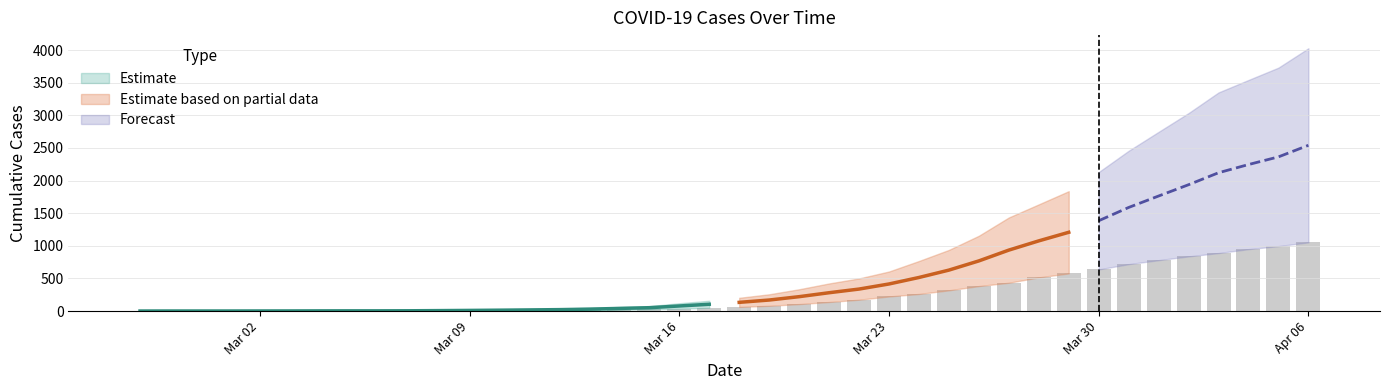

What is the value of the 16th bar from the left?

11